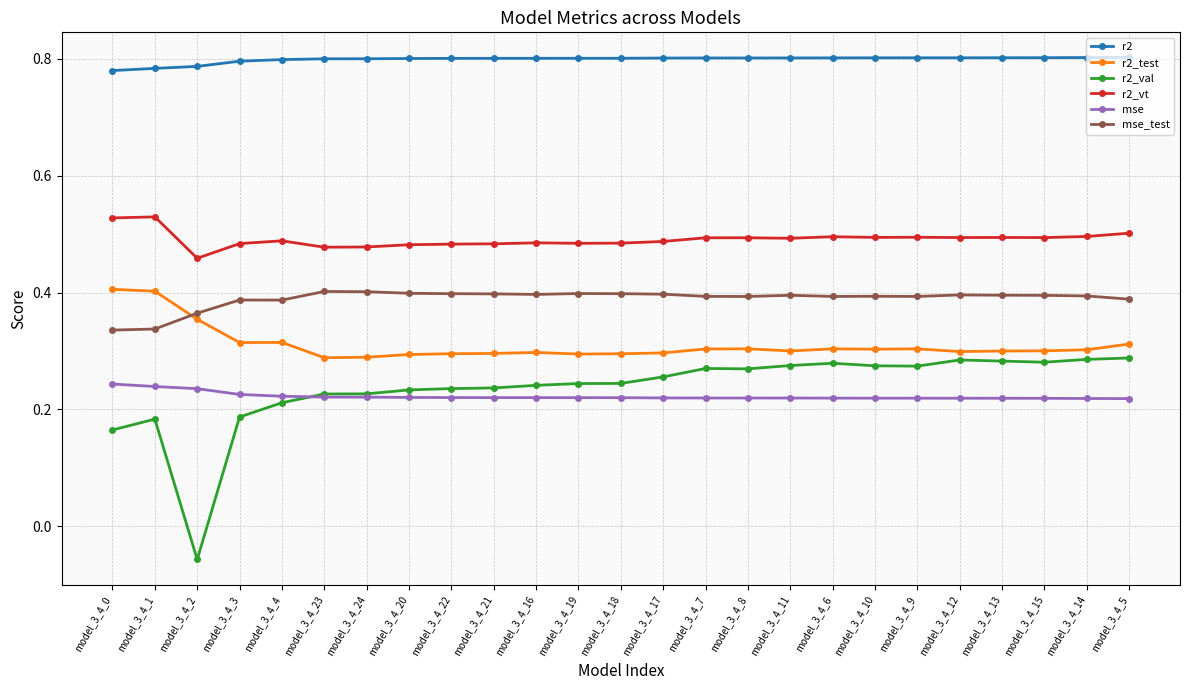

How many r2_test values are between 0 and 1?

25